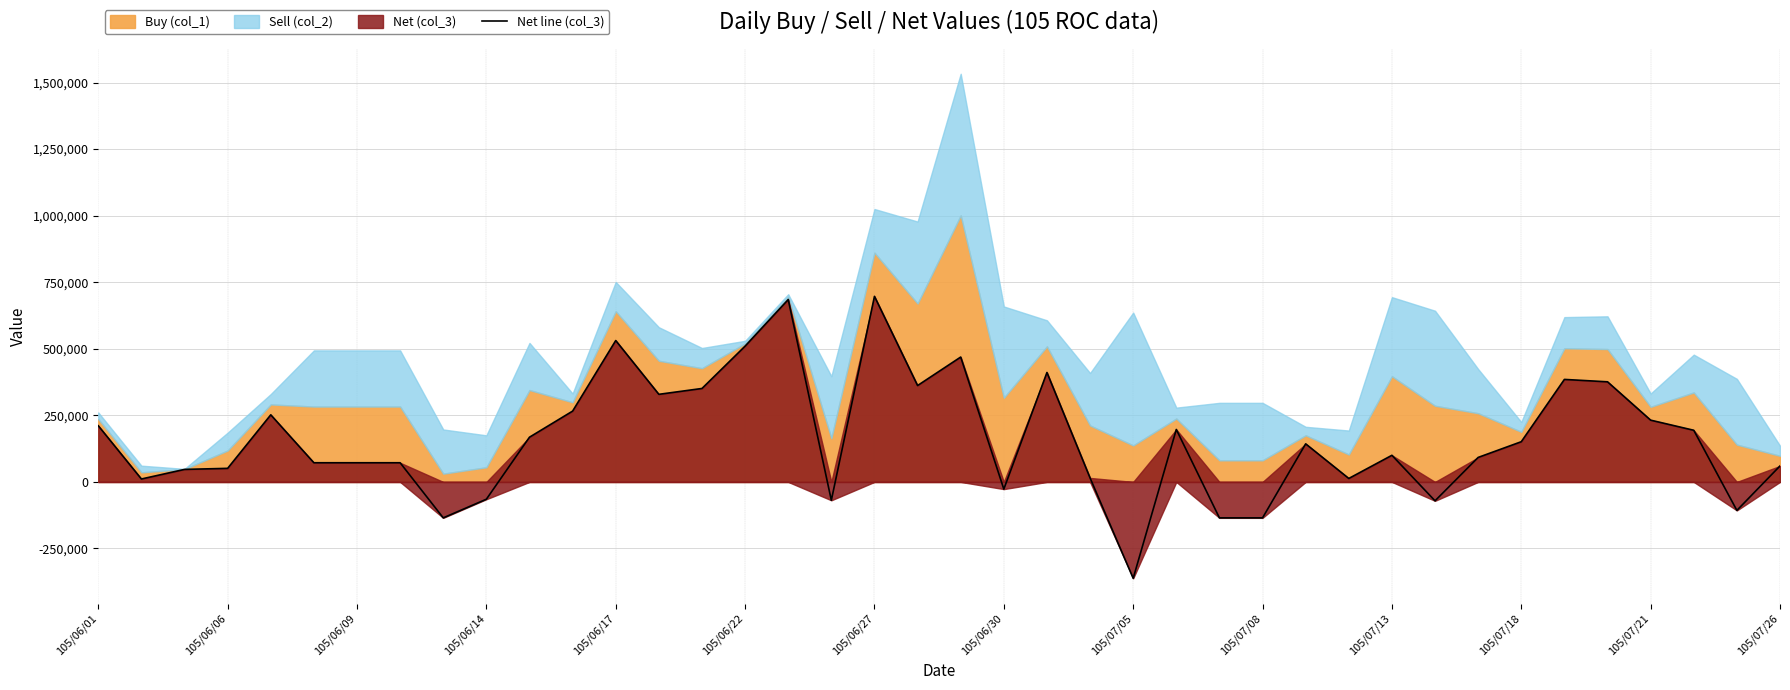

Count the number of categories in the chart.

40